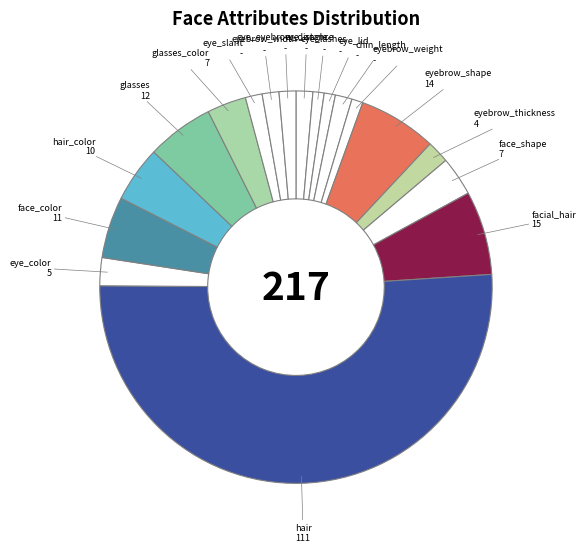

Is eyebrow_shape the majority of the pie?

No